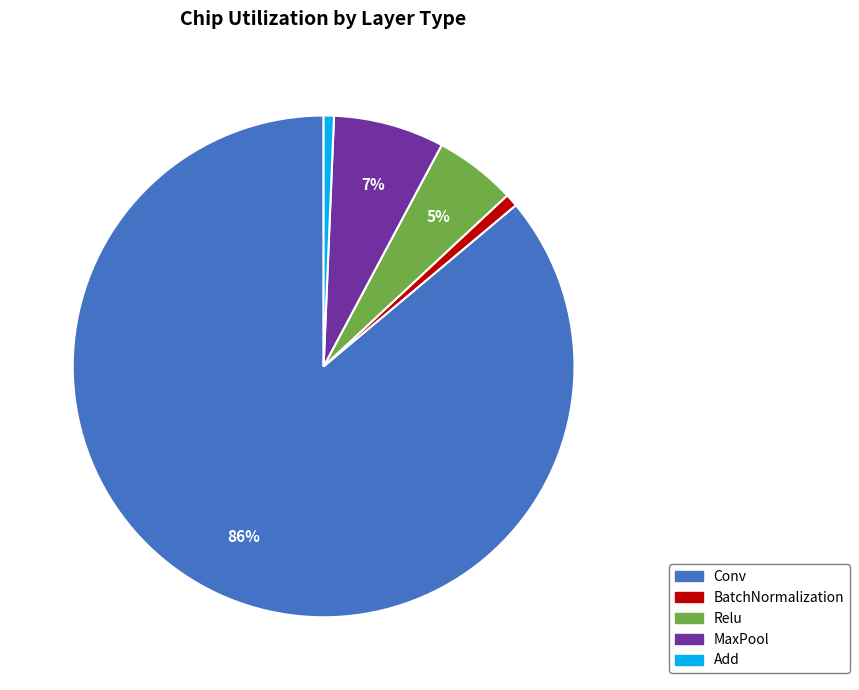

Does any single category account for the majority?

Yes